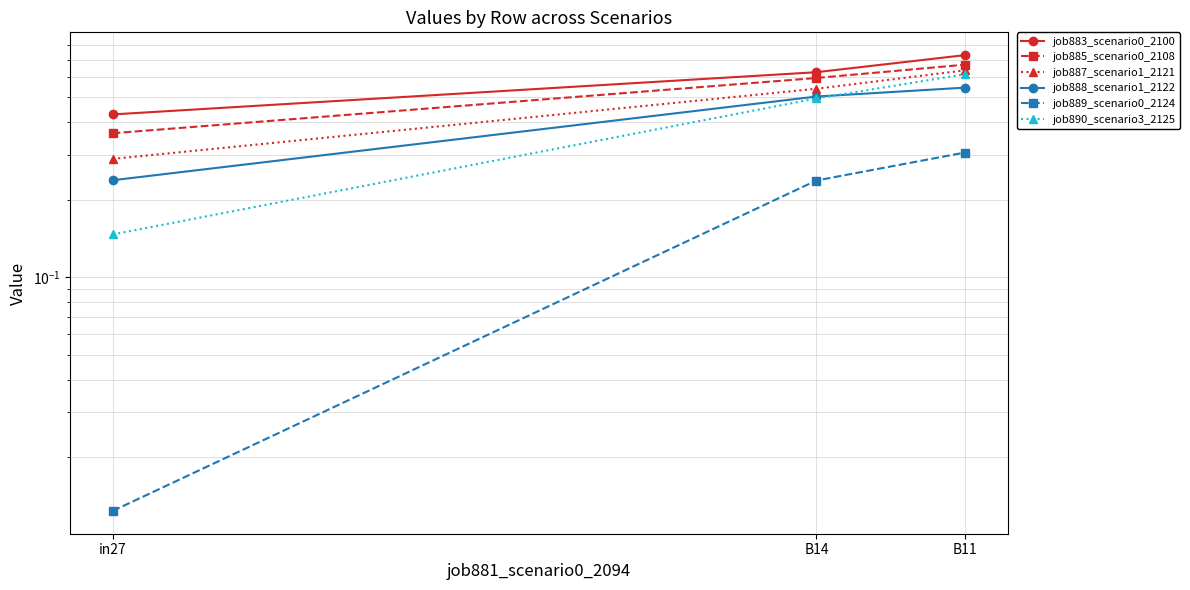

At B11, list the series in order from largest to smallest.

job883_scenario0_2100, job885_scenario0_2108, job887_scenario1_2121, job890_scenario3_2125, job888_scenario1_2122, job889_scenario0_2124